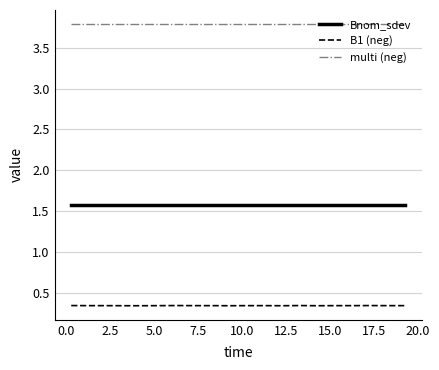

Which series has the largest total across all categories?

multi (neg)